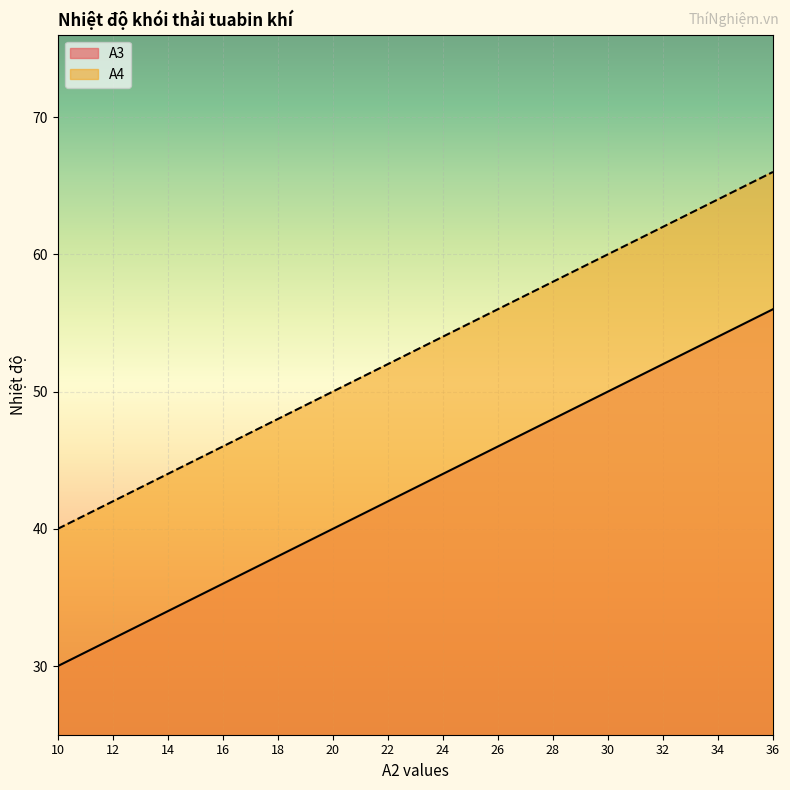

Count the number of data series in this chart.

2